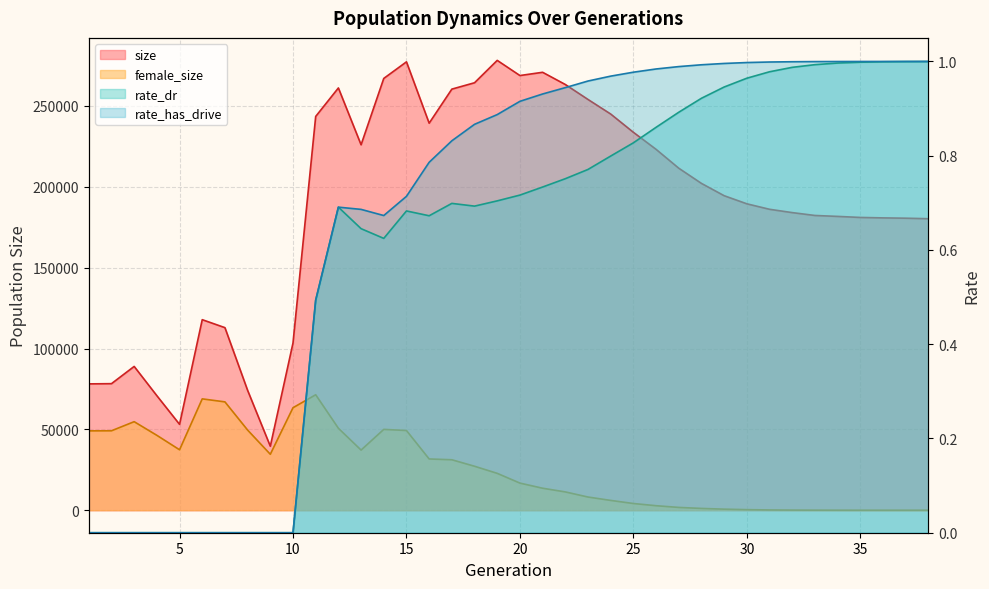

Between 10 and 29, which is larger?

29